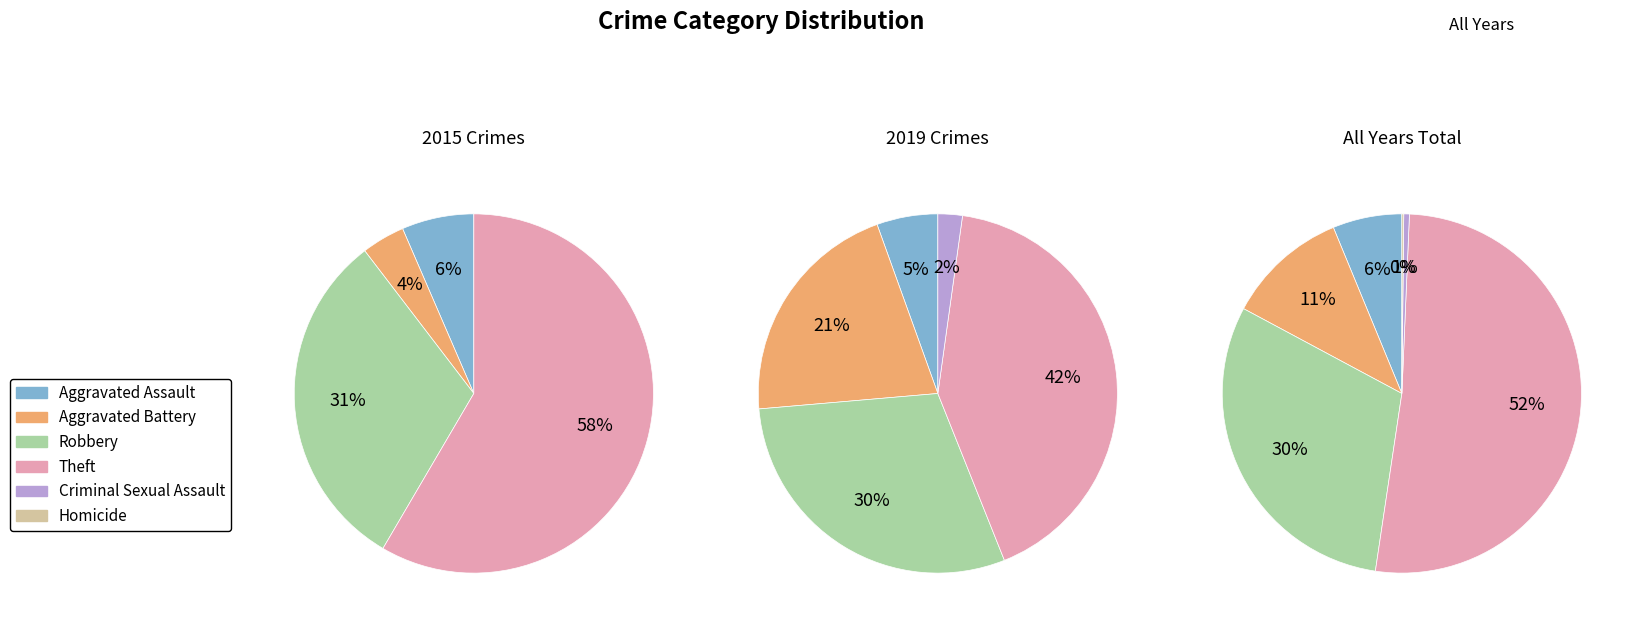

To the nearest percent, what is the combined percentage of Aggravated Assault and Criminal Sexual Assault?

8%